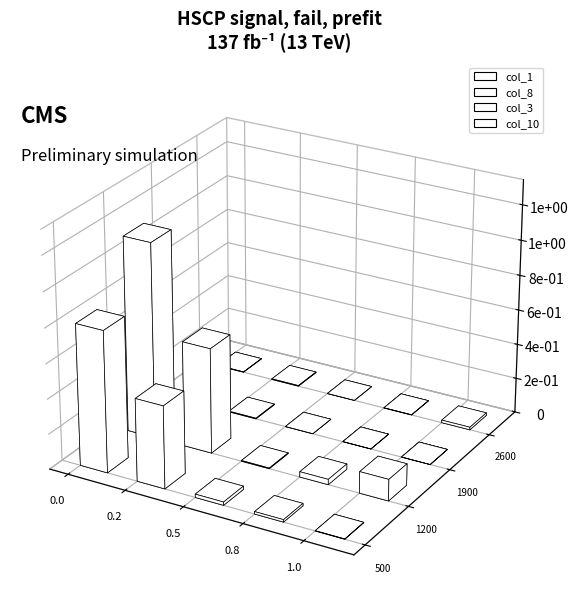

Reading left to right, extract all data points from this chart.

col_1: 0.8	0.5	0.0	0.0	-0.0
col_8: 1.1	0.6	-0.0	0.0	-0.1
col_3: 0.0	0.0	0.0	0.0	0.0
col_10: 0.0	0.0	0.0	0.0	0.0